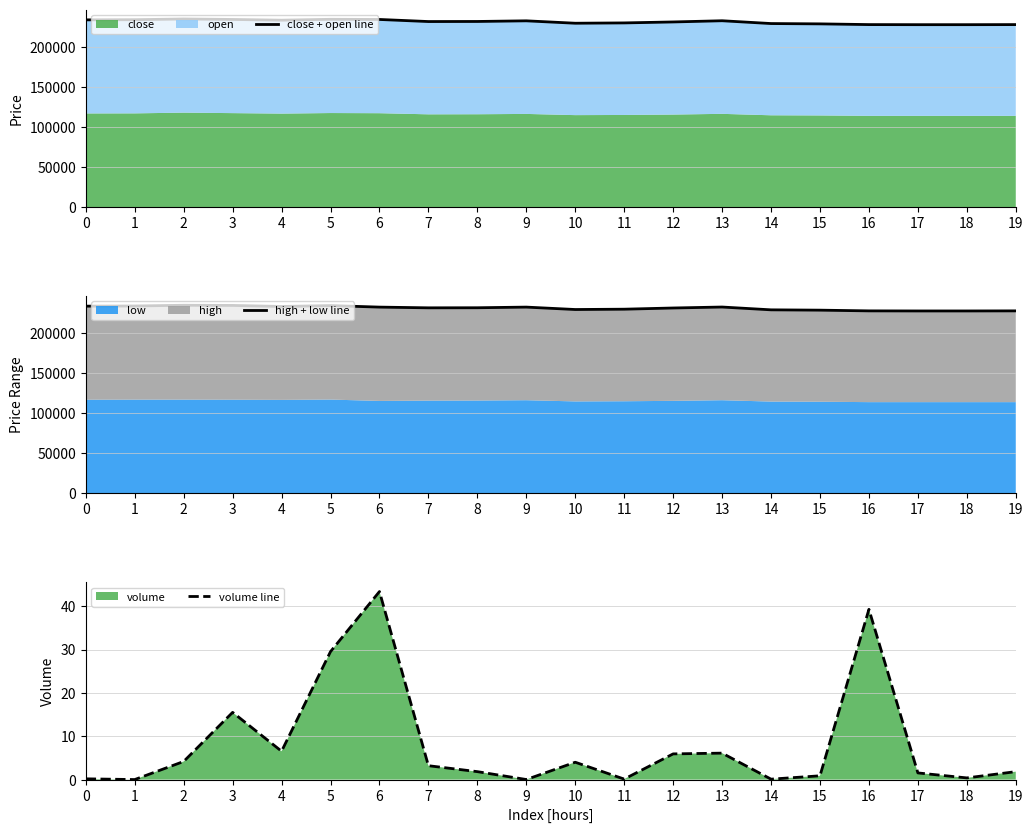

At which category does the chart reach its minimum across all series?

1